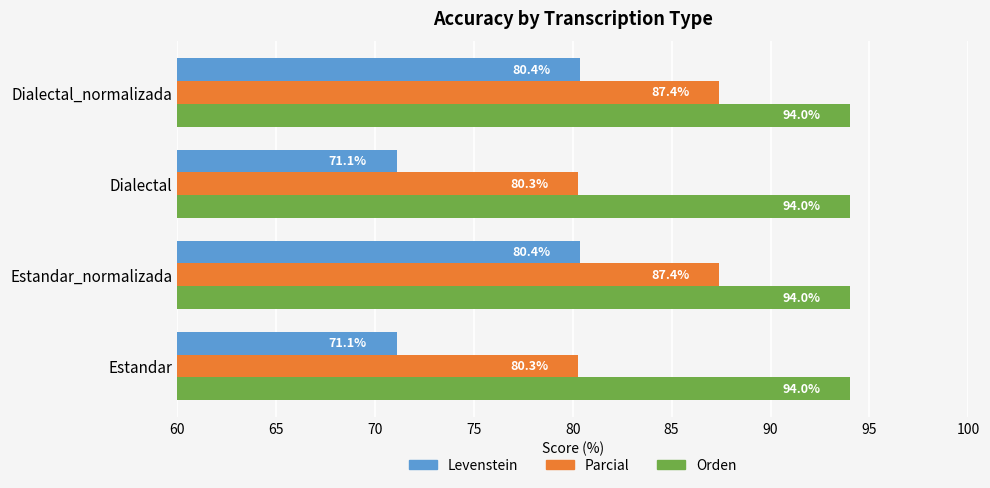

The value of Levenstein at Dialectal_normalizada is 80.4. True or false?

True